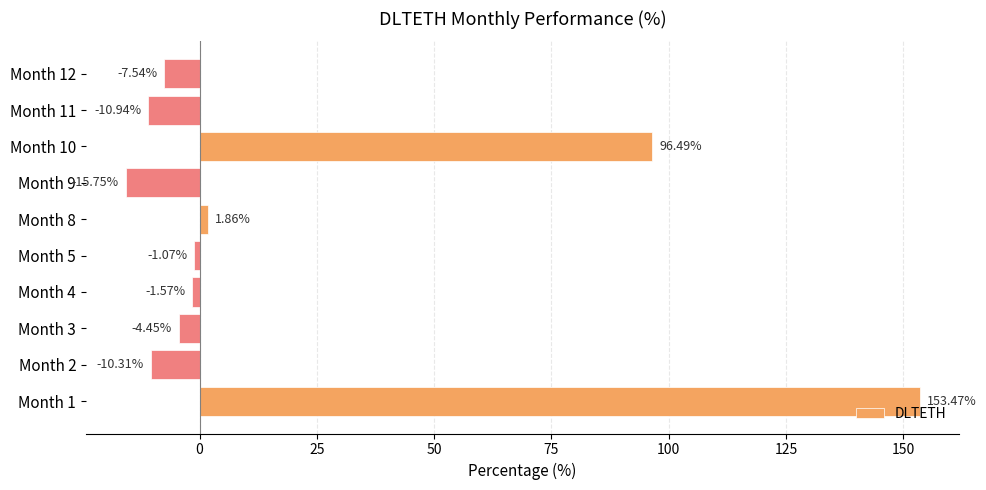

Which has a higher value, Month 9 or Month 11?

Month 11